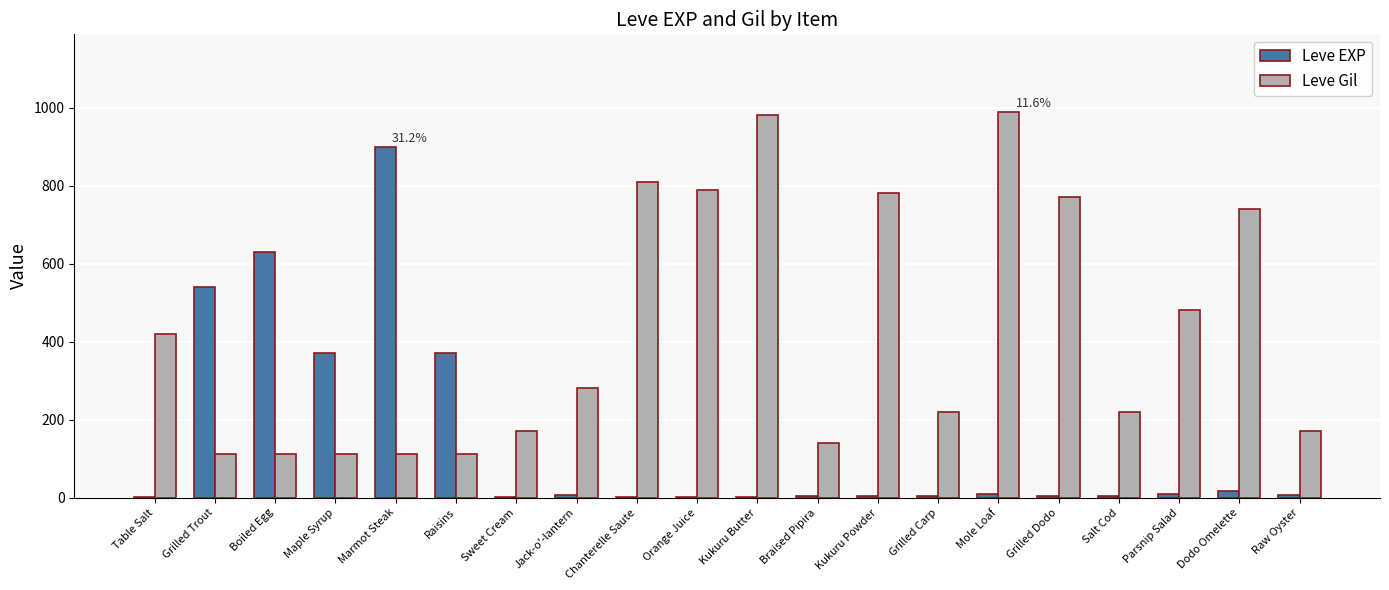

What is the maximum value for Leve EXP?

900